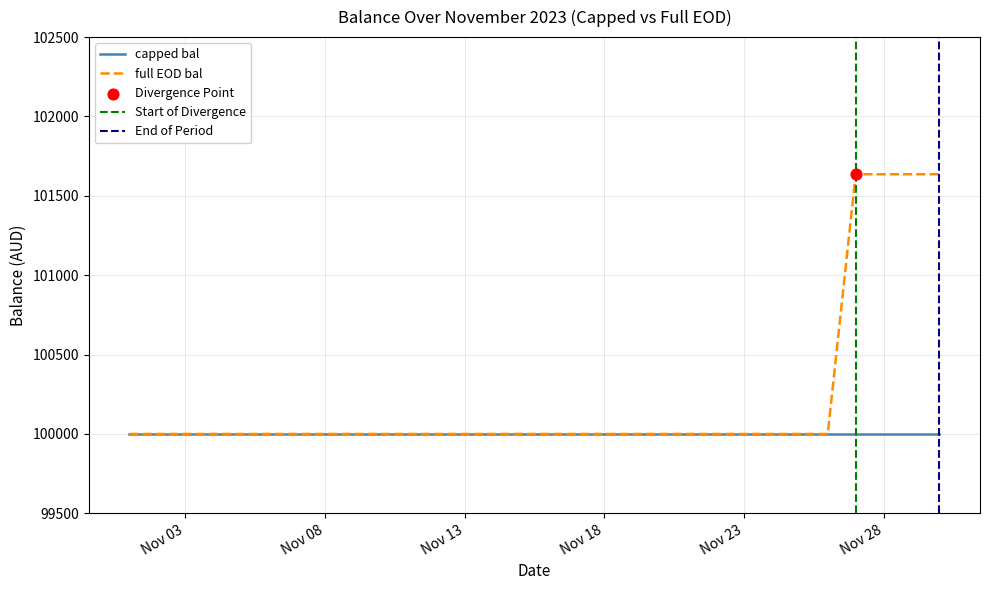

Which series contains the highest Y value?

full EOD bal